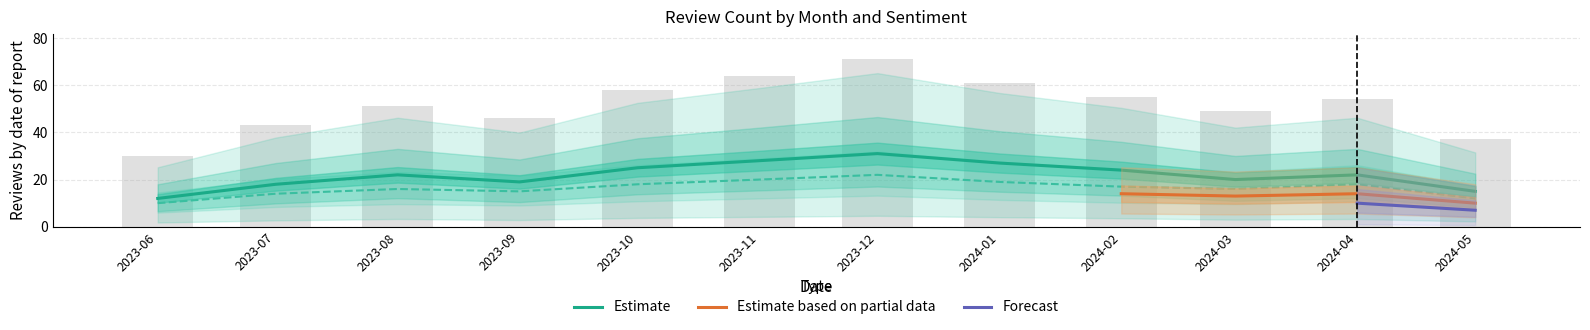

Where does the Positive series first go above 22?

2023-10